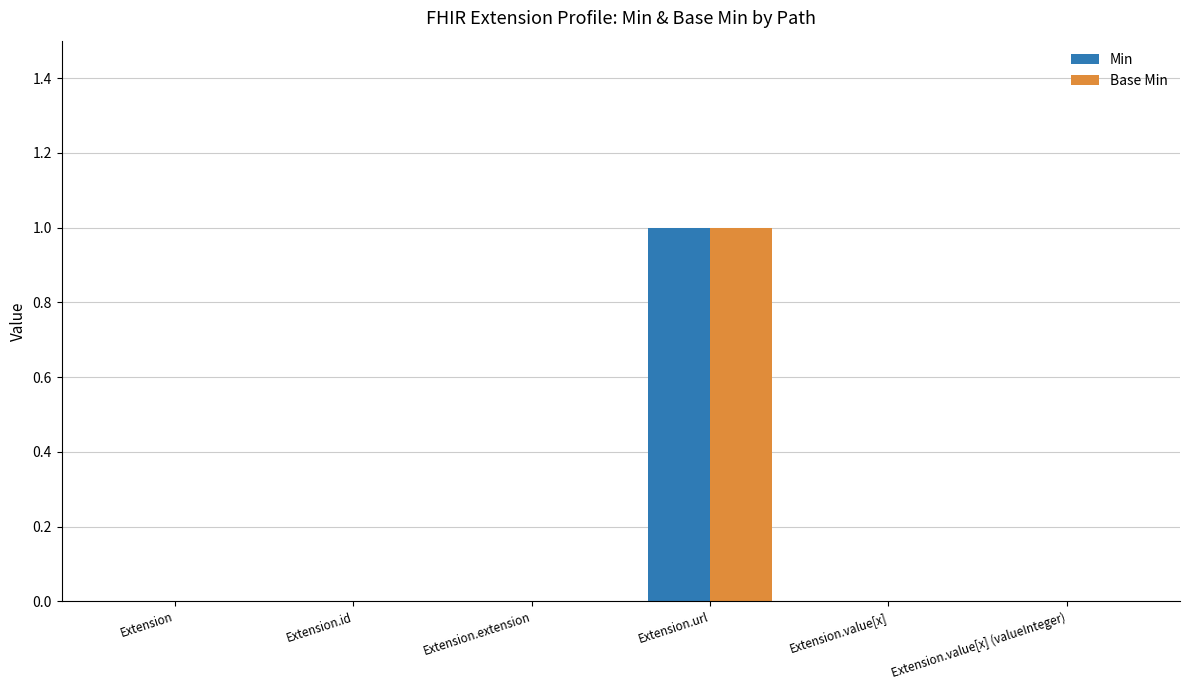

What is the greatest value displayed?

1